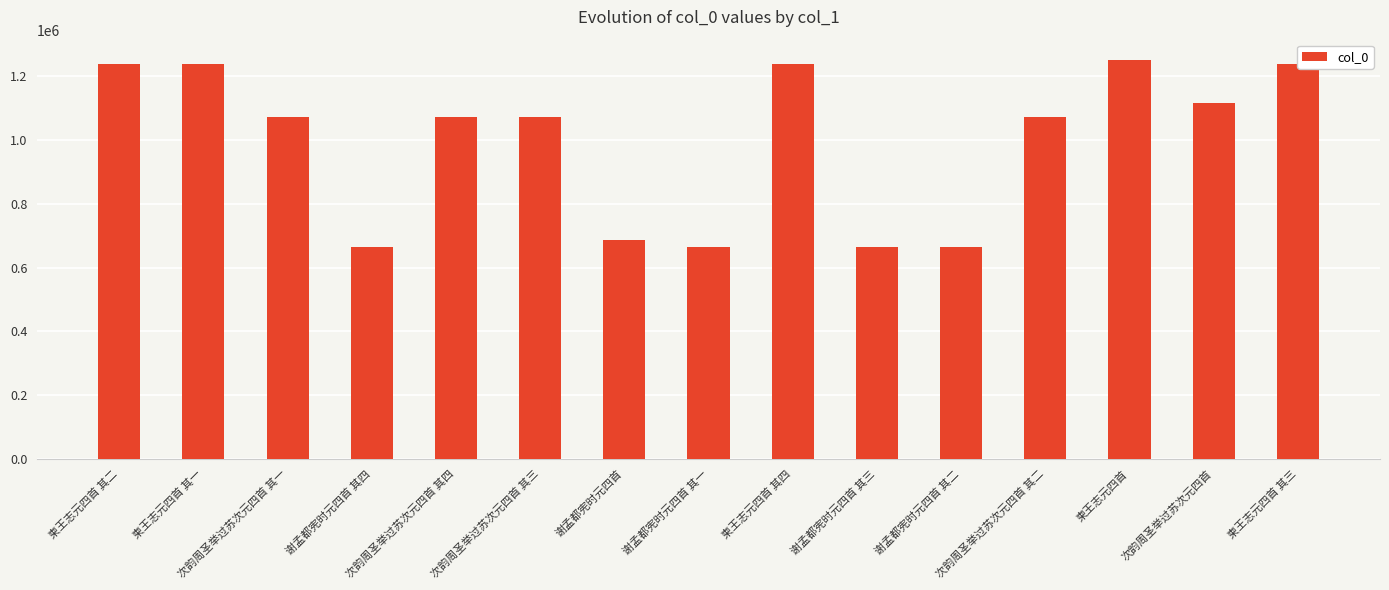

What is the smallest value displayed?

663028